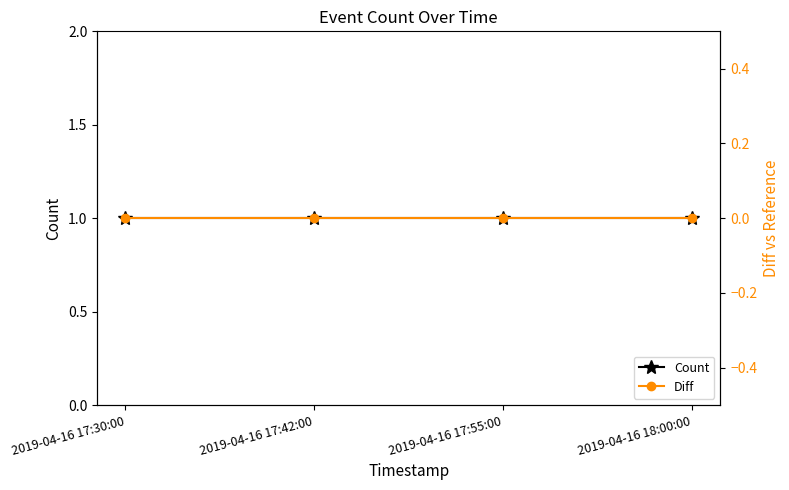

True or false: Diff and Count cross at least once.

False